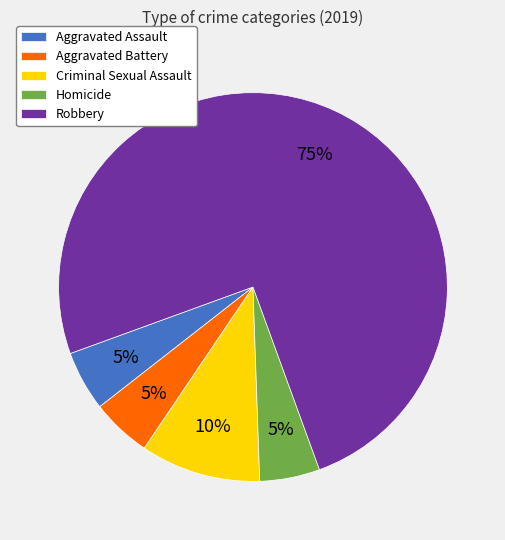

Combined, do Aggravated Assault and Robbery account for over 50%?

Yes